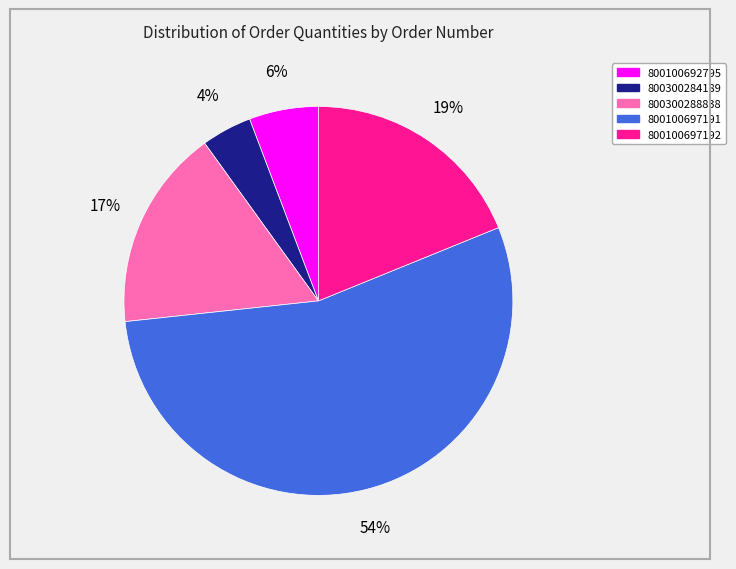

Do 800100697191 and 800300288838 together represent more than half of the pie?

Yes